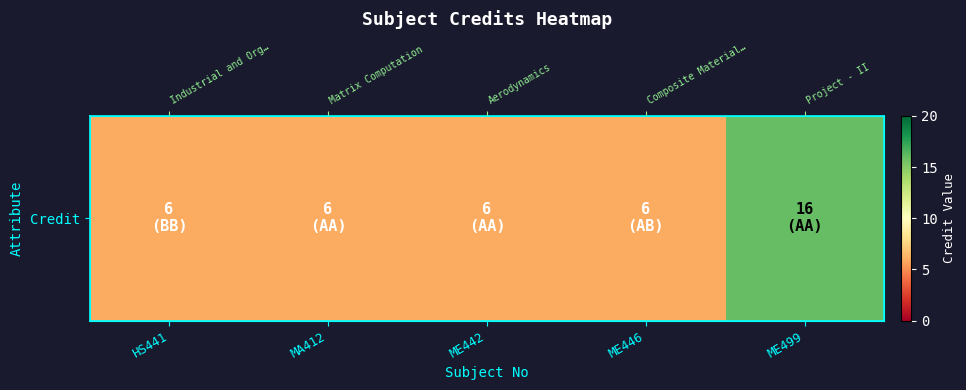

What is the smallest value displayed?

6